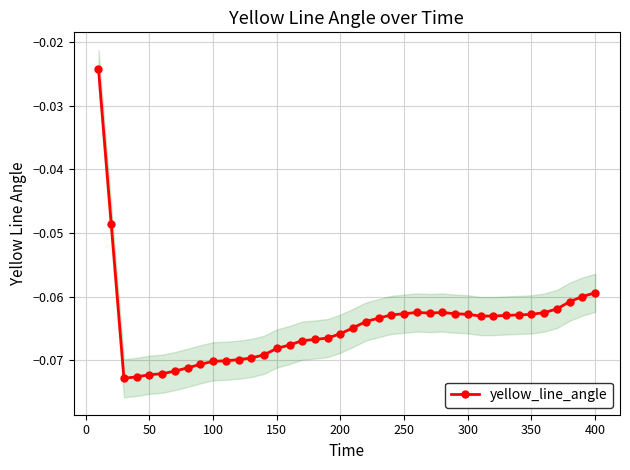

What is the sum of the values at 300 and 250?

-0.1